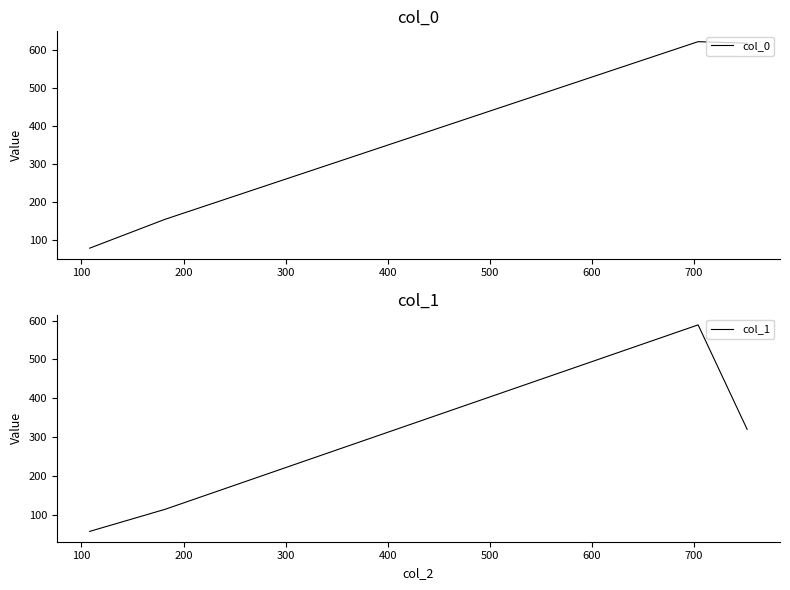

True or false: col_0 has more than 1 interior local peaks.

False